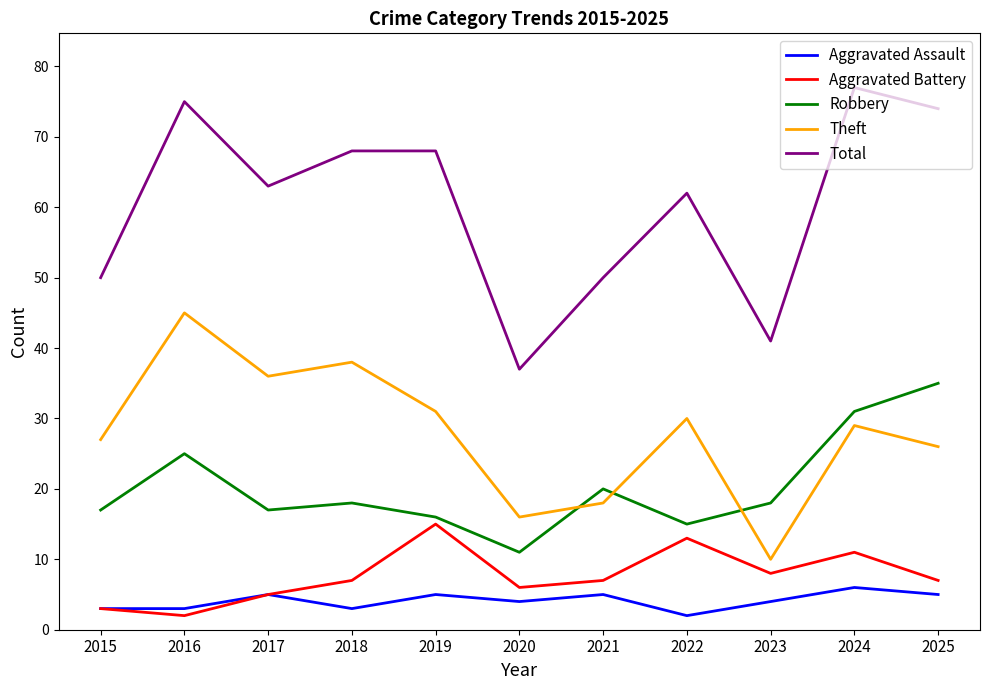

Read the Aggravated Assault value at 2020.

4